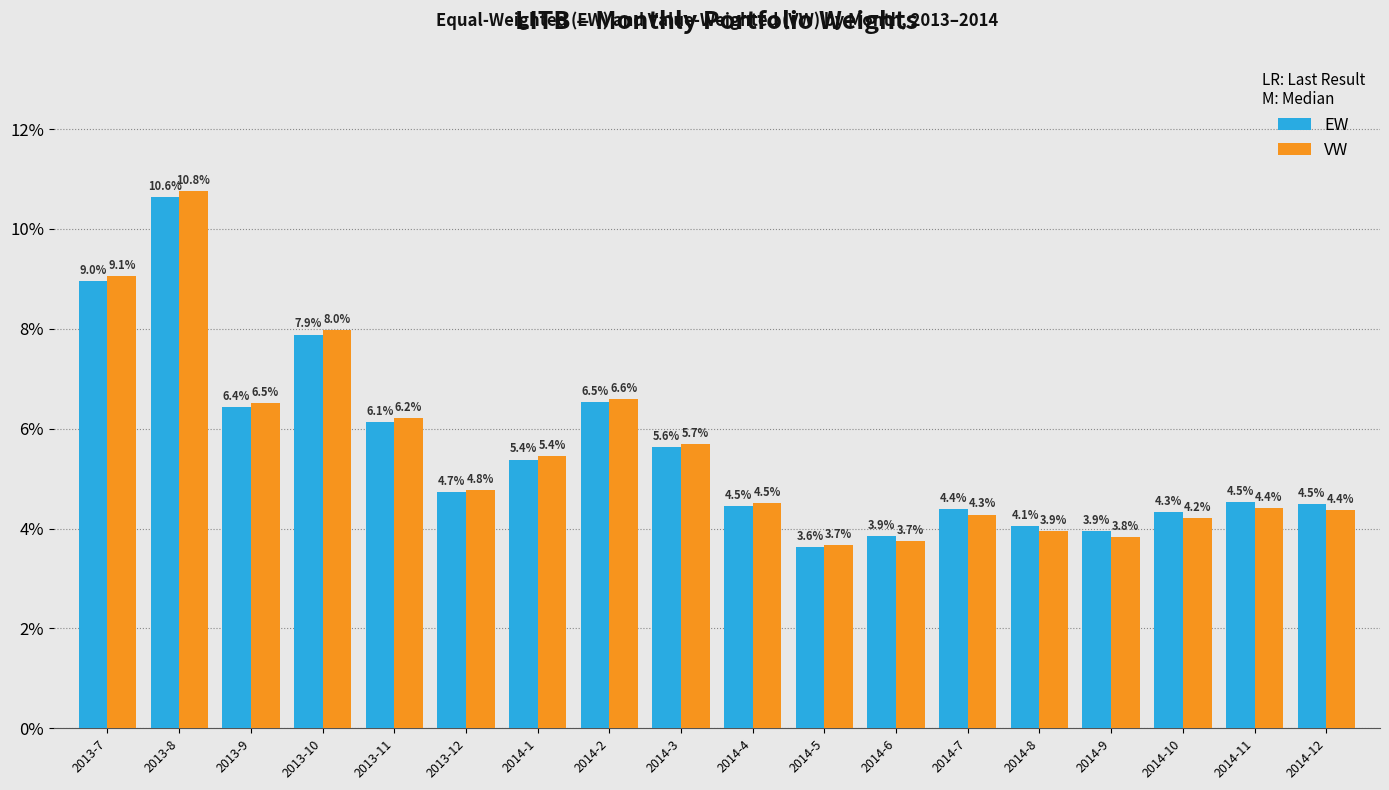

What is the approximate value of VW at 2013-12?

4.8